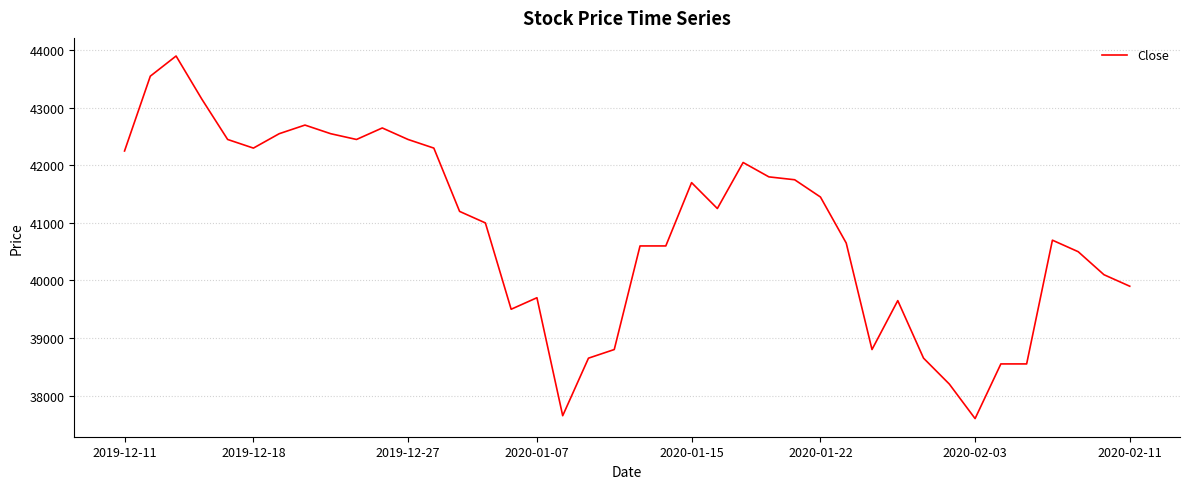

What is the smallest value displayed?

37600